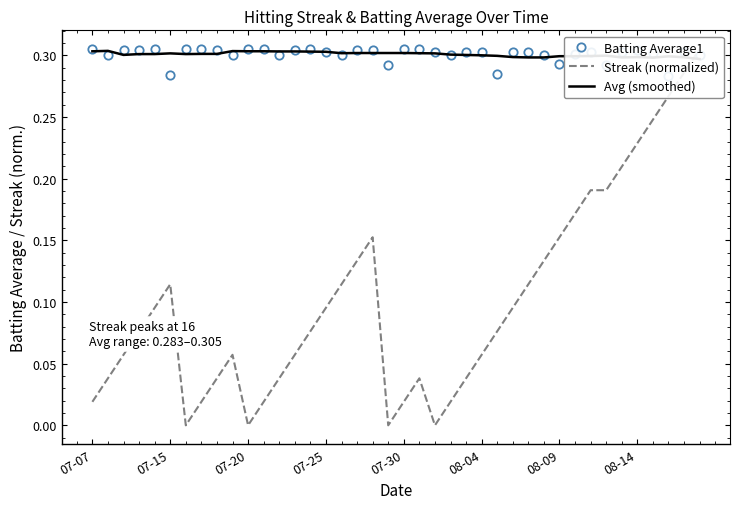

The value of Avg (smoothed) at 16 is 0.5. True or false?

False